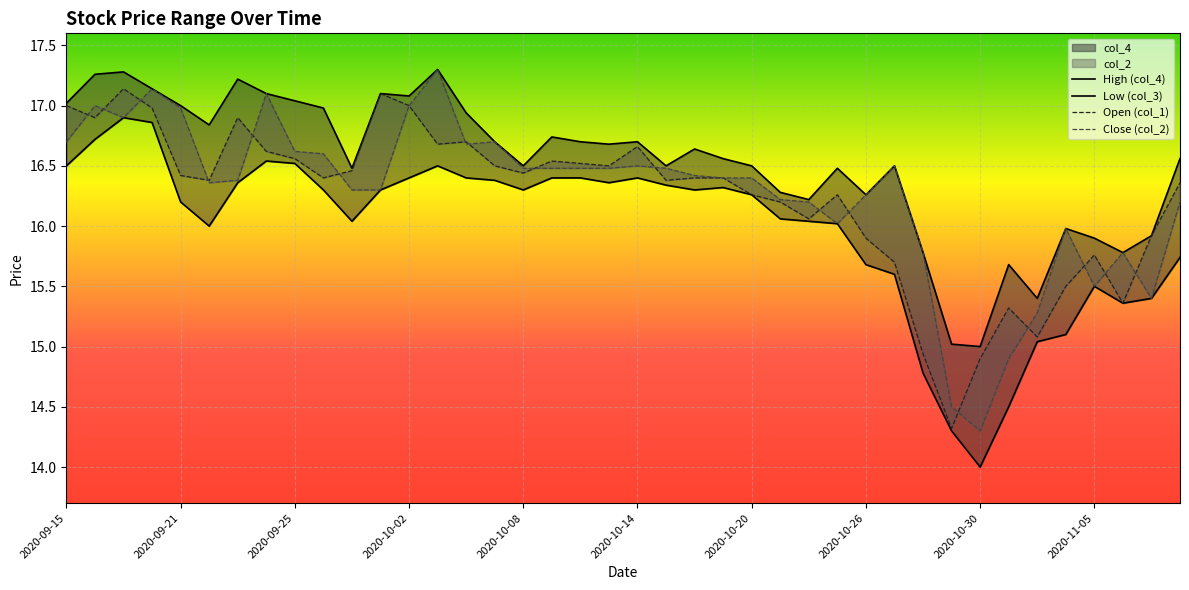

What is the value of the Open (col_1) point at the 9th from the left?

16.6